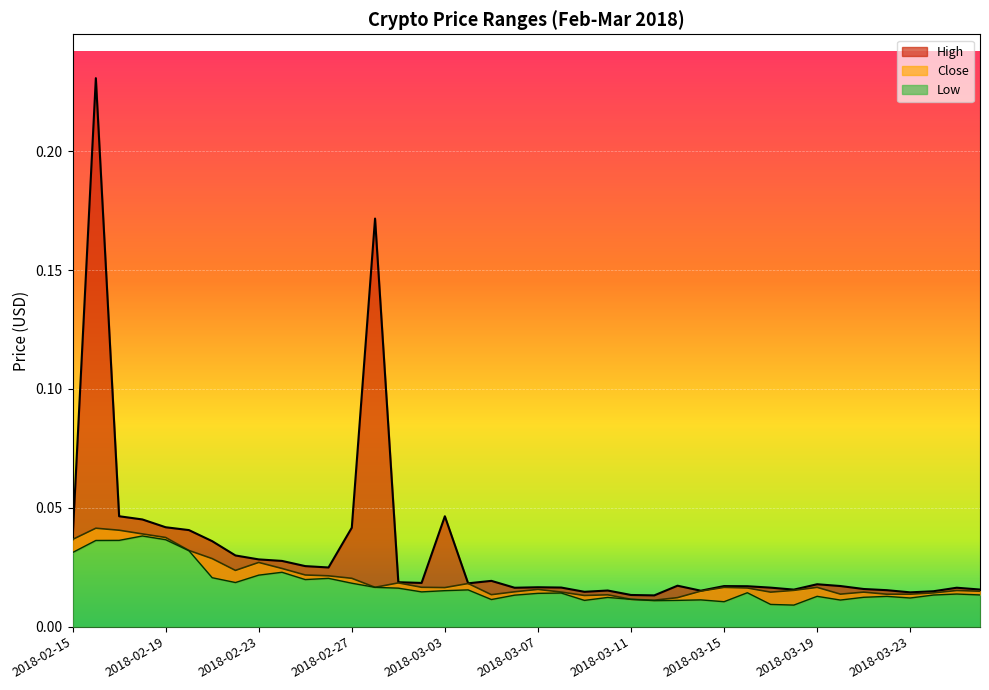

True or false: High has more than 0 points higher than both neighbors.

True